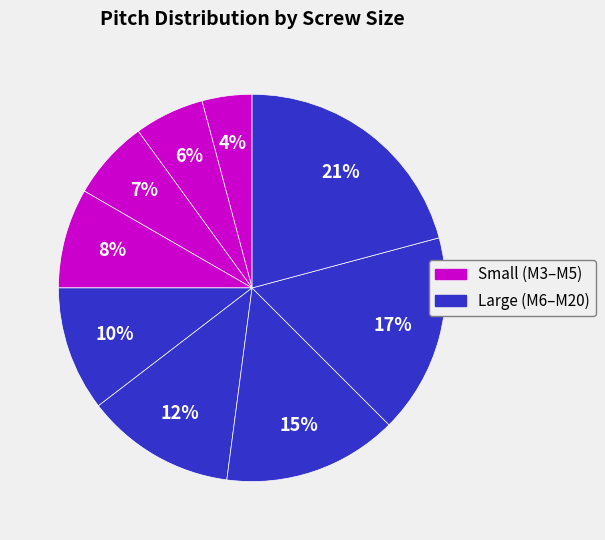

How many slices are in this pie chart?

9